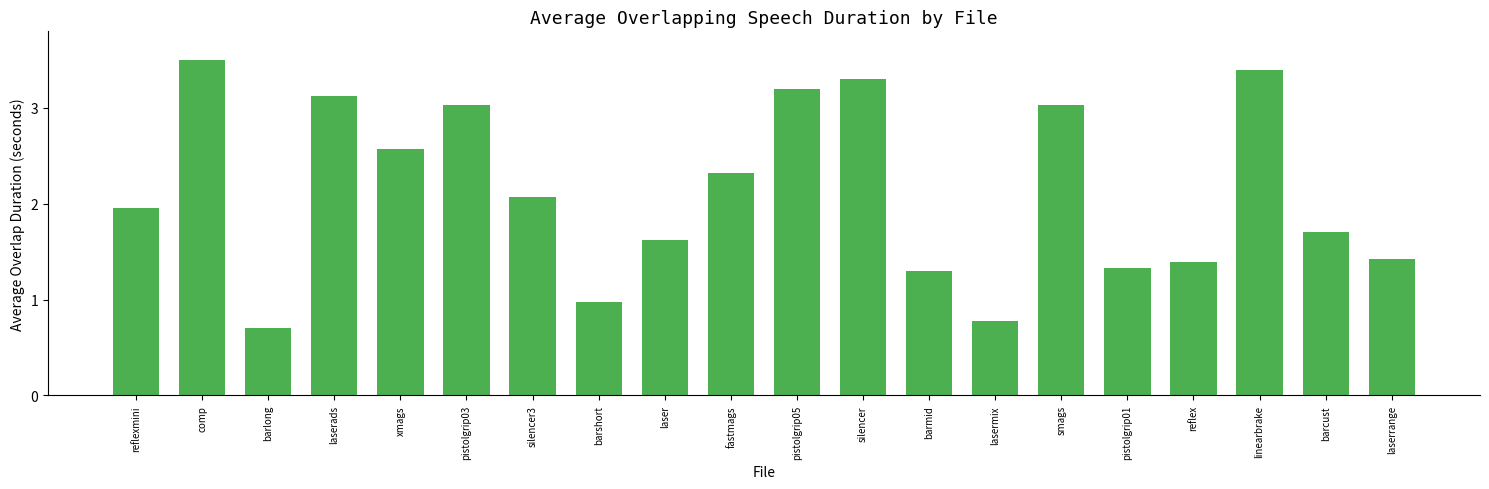

What is the sum of all values?

42.7